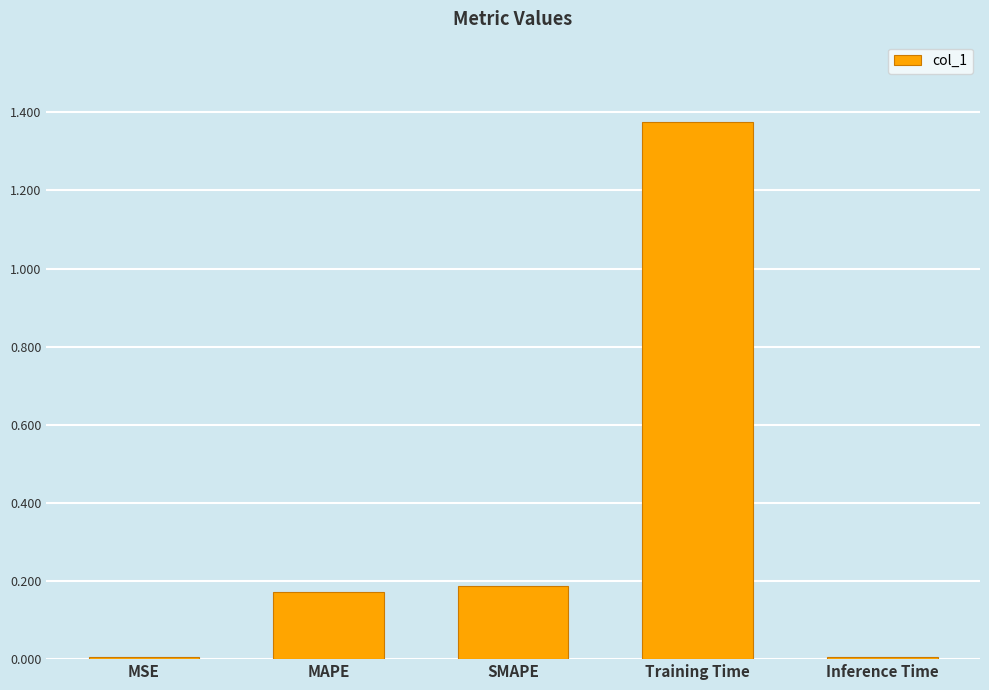

What is the sum of the values at SMAPE and Training Time?

1.6